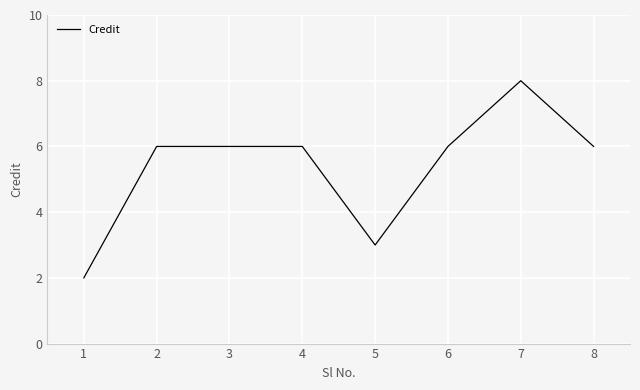

At which category does the chart reach its peak across all series?

7